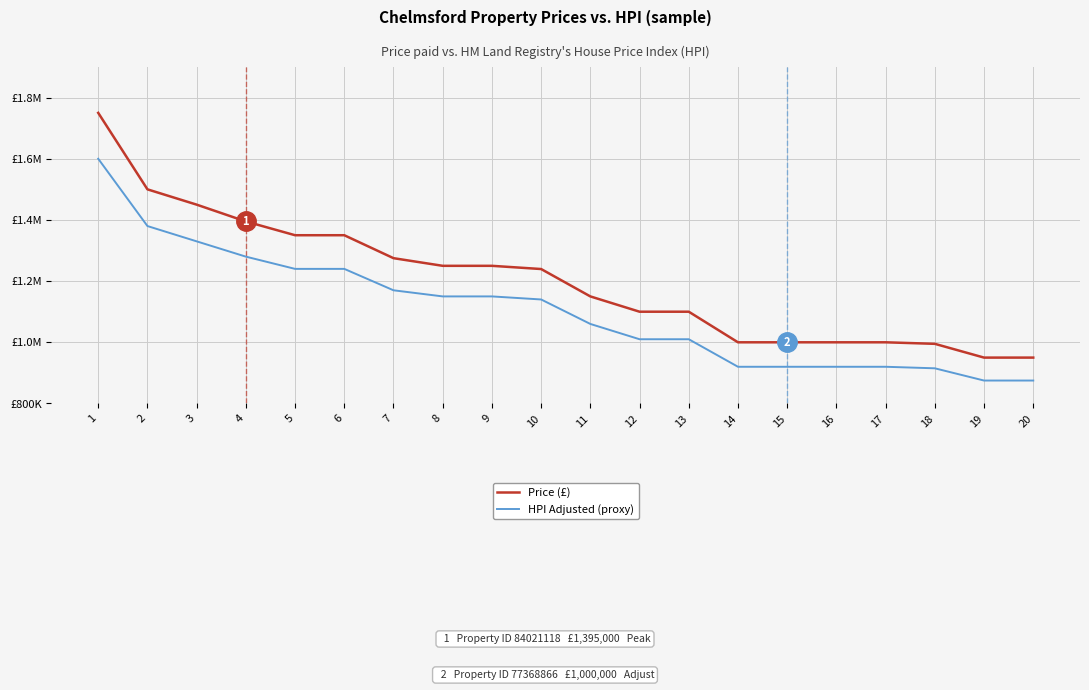

At which category is the sum across all series the highest?

1